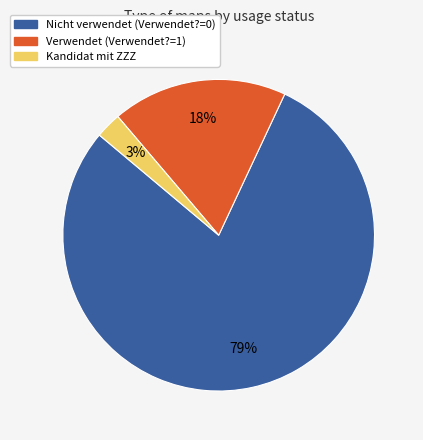

True or false: Verwendet (Verwendet?=1) accounts for 18% of the total.

True